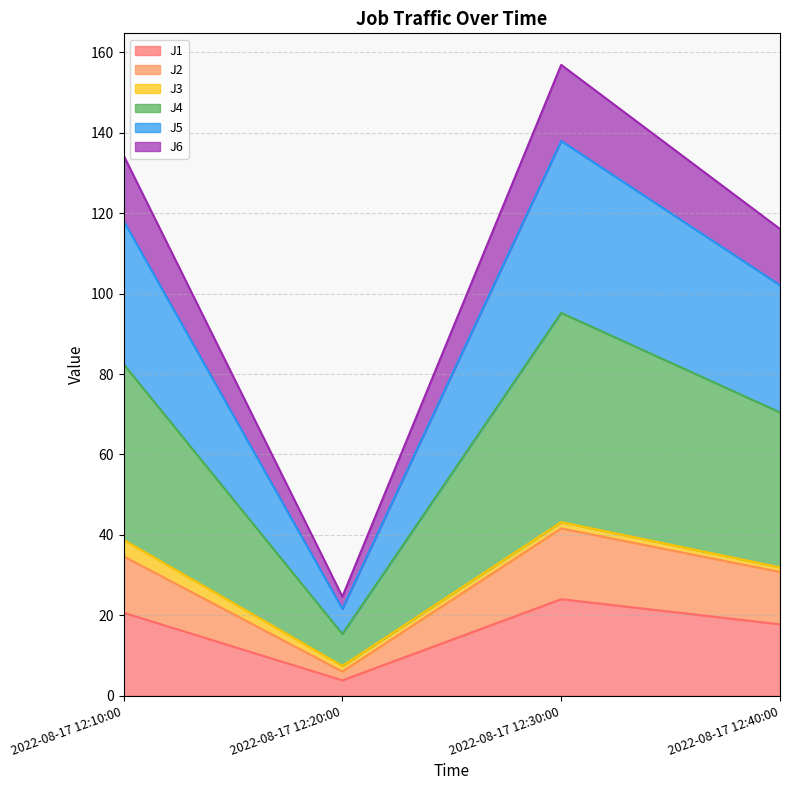

Does the chart display data point markers on the line(s)?

No